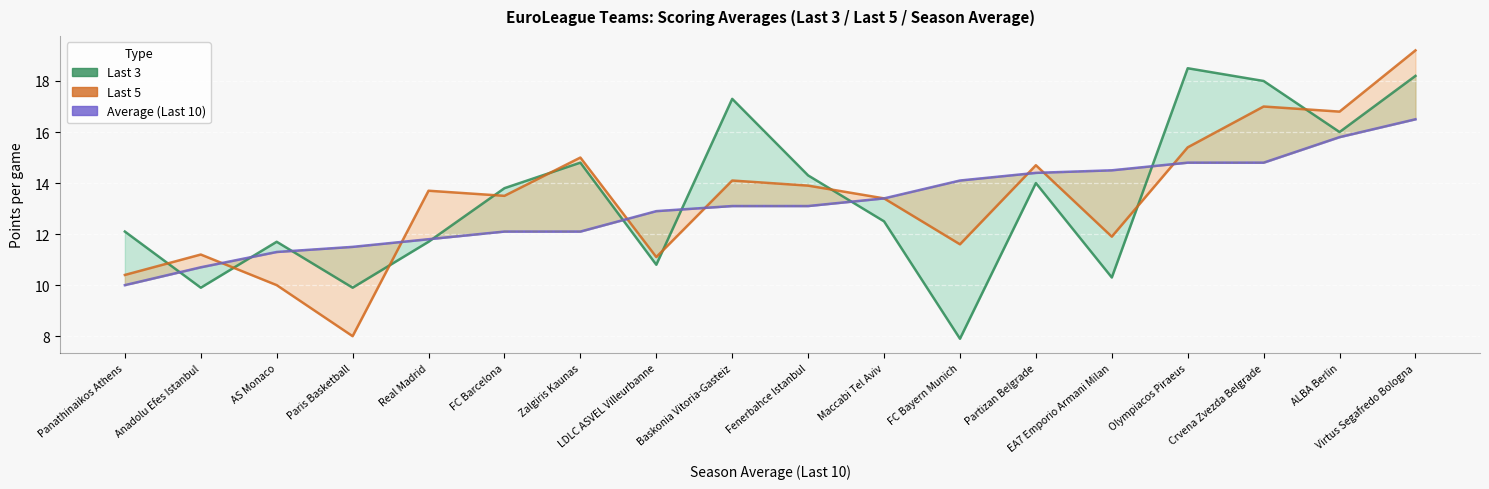

The Last 3 series shows 10.1 at ALBA Berlin. True or false?

False